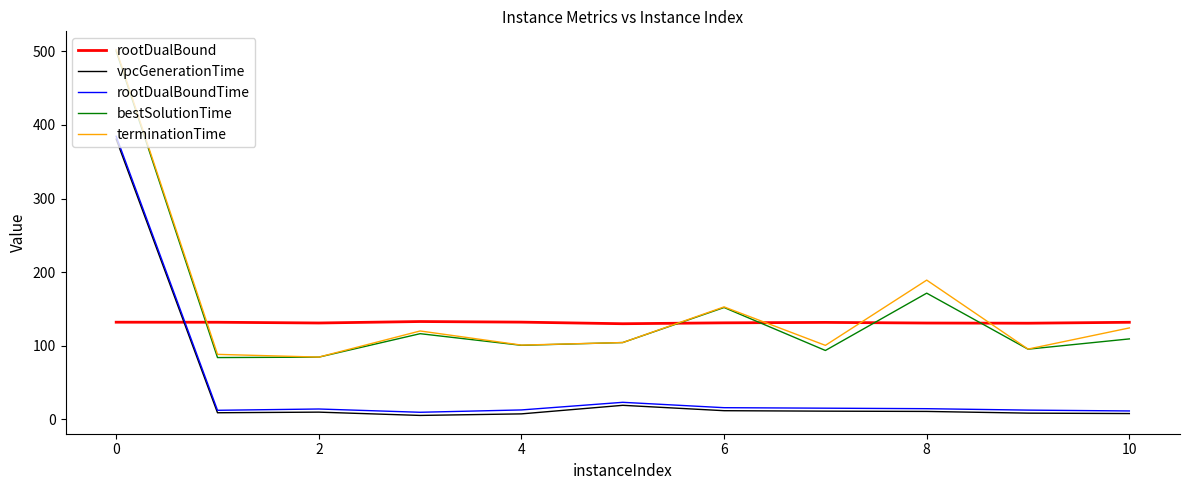

Which series ends up on top after the final intersection of rootDualBoundTime and rootDualBound?

rootDualBound